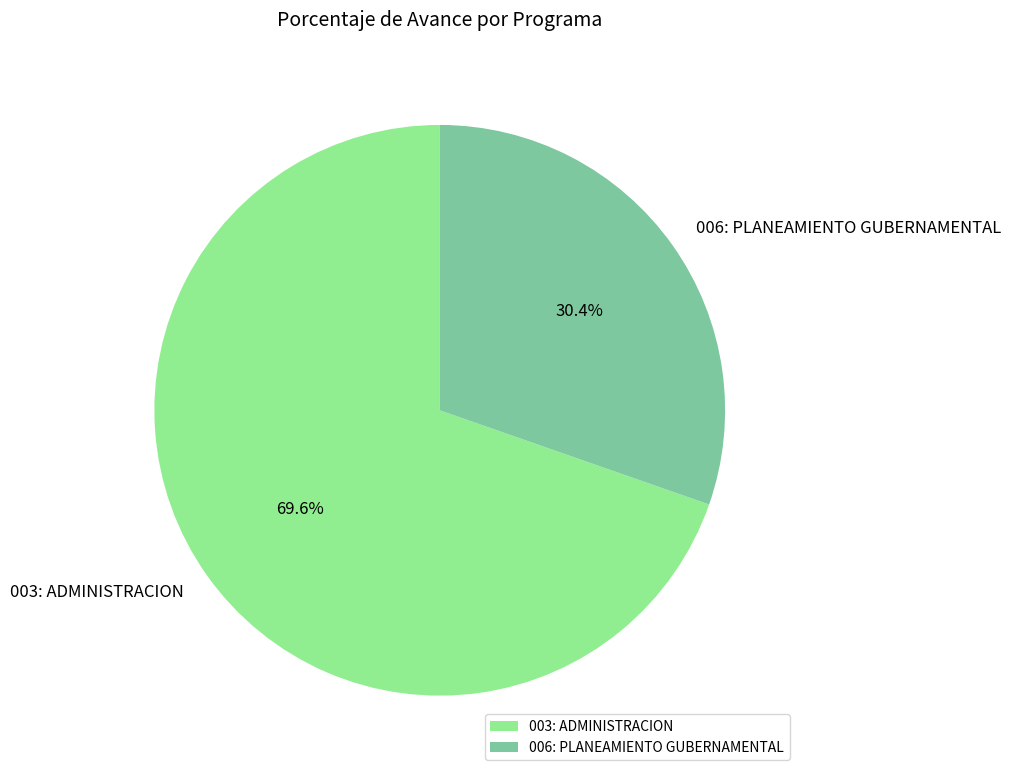

Approximately how many times larger is the value at 003: ADMINISTRACION compared to 006: PLANEAMIENTO GUBERNAMENTAL?

2.3